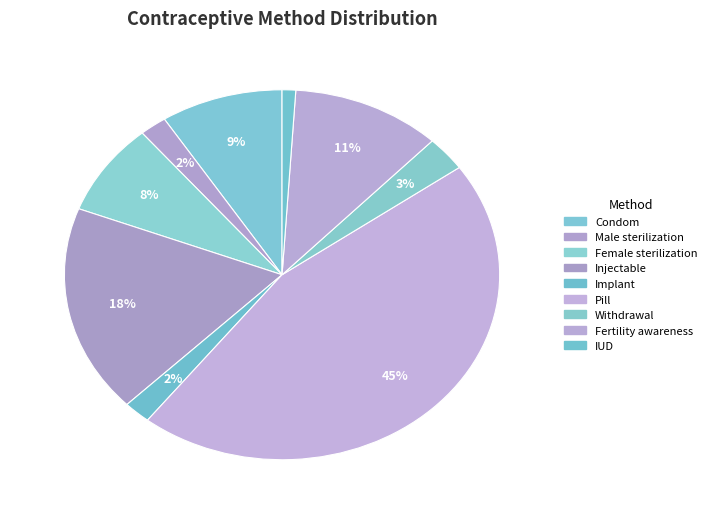

How many segments does this pie chart have?

9